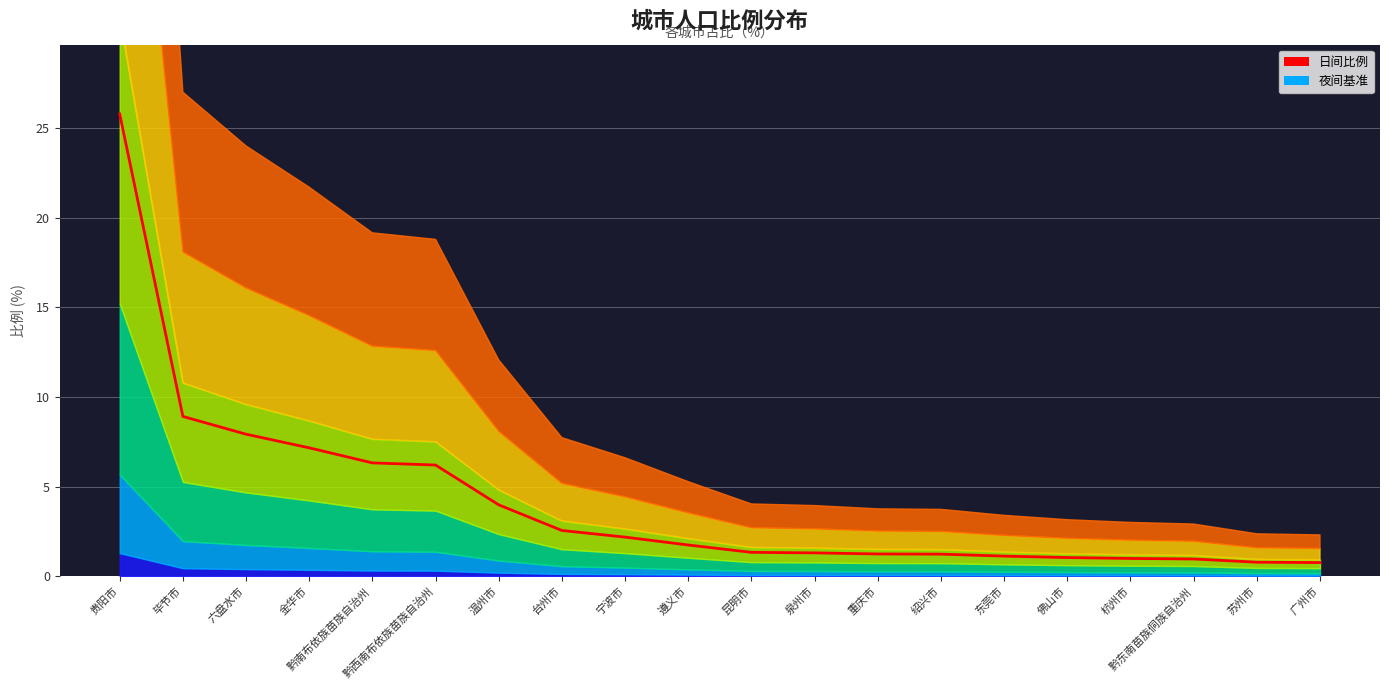

At which category does the chart reach its peak across all series?

贵阳市